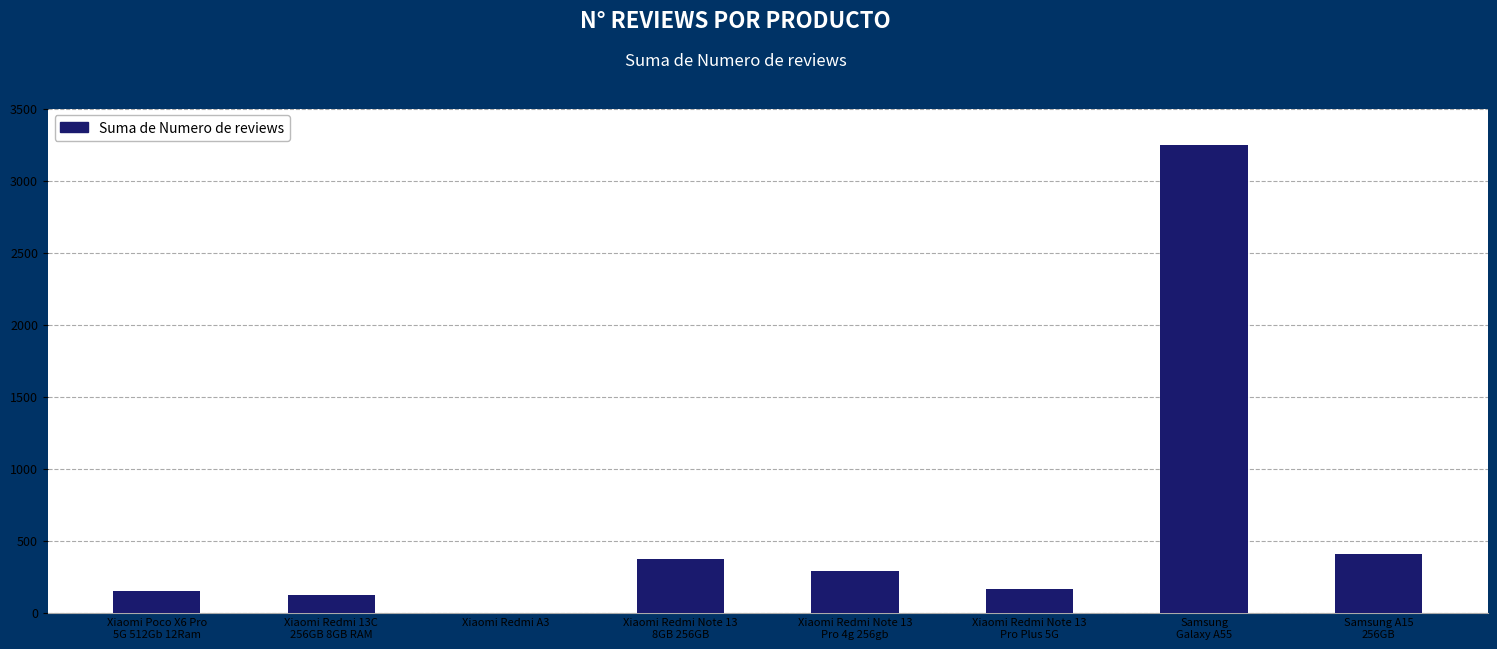

Reading left to right, extract all data points from this chart.

Xiaomi Poco X6 Pro
5G 512Gb 12Ram=147	Xiaomi Redmi 13C
256GB 8GB RAM=123	Xiaomi Redmi A3=0	Xiaomi Redmi Note 13
8GB 256GB=371	Xiaomi Redmi Note 13
Pro 4g 256gb=291	Xiaomi Redmi Note 13
Pro Plus 5G=162	Samsung
Galaxy A55=3246	Samsung A15
256GB=408